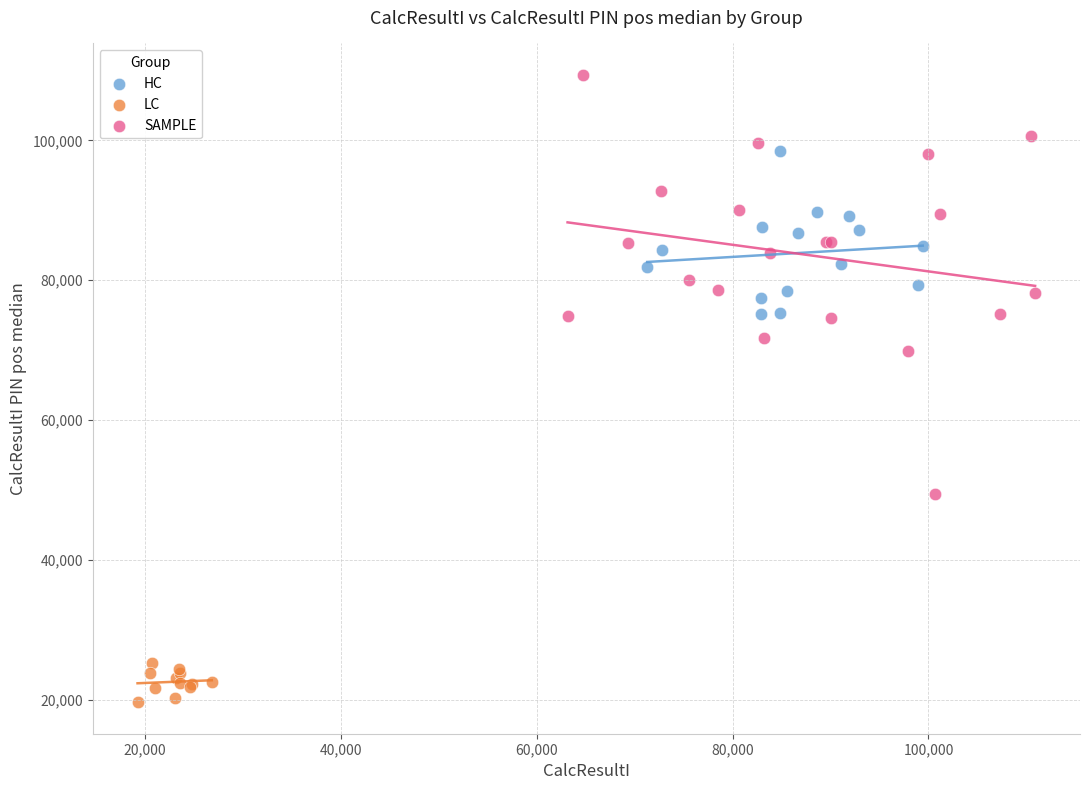

Which series reaches the maximum Y coordinate?

SAMPLE